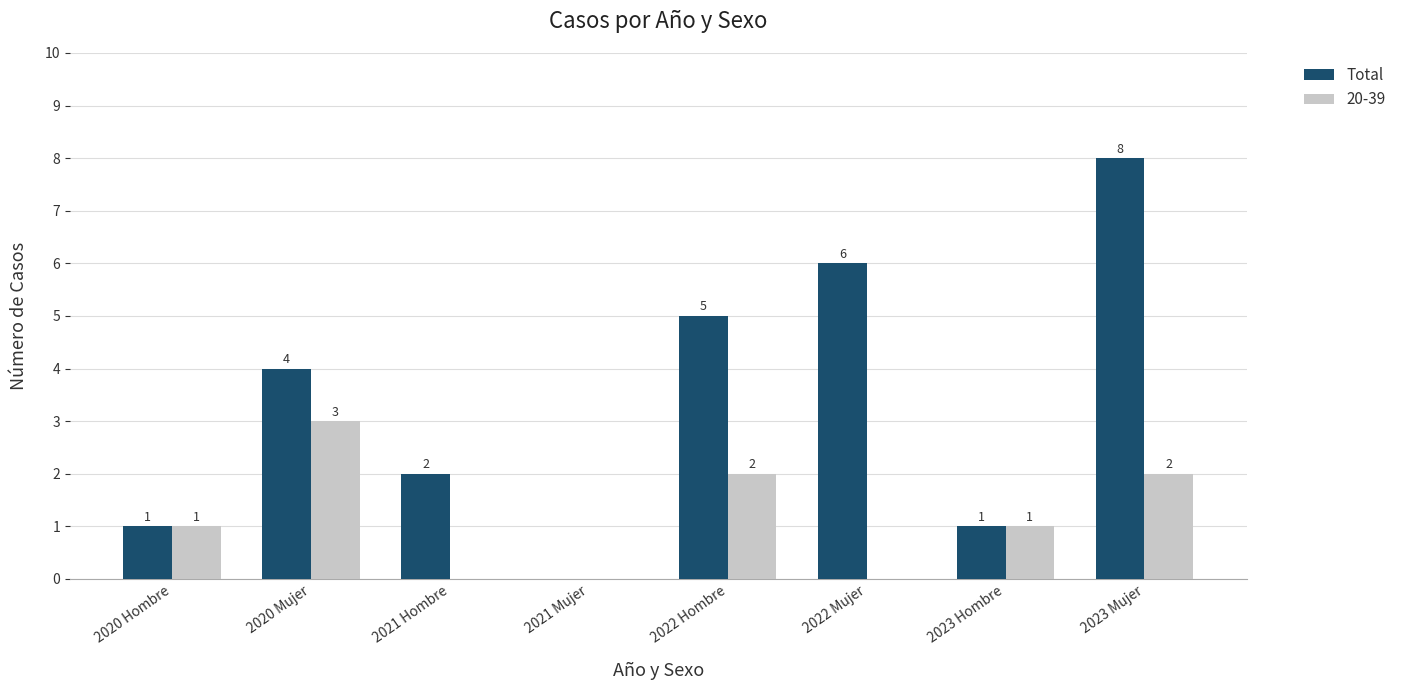

Is it true that 20-39 equals 1 at 2023 Hombre?

True